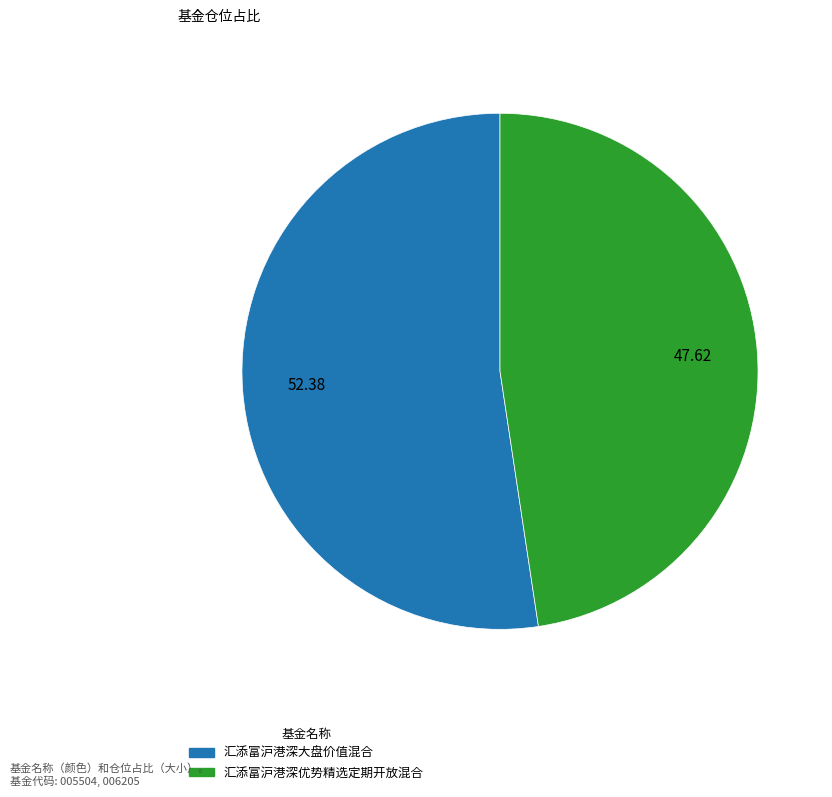

Which category has the smallest portion of the pie?

汇添富沪港深优势精选定期开放混合